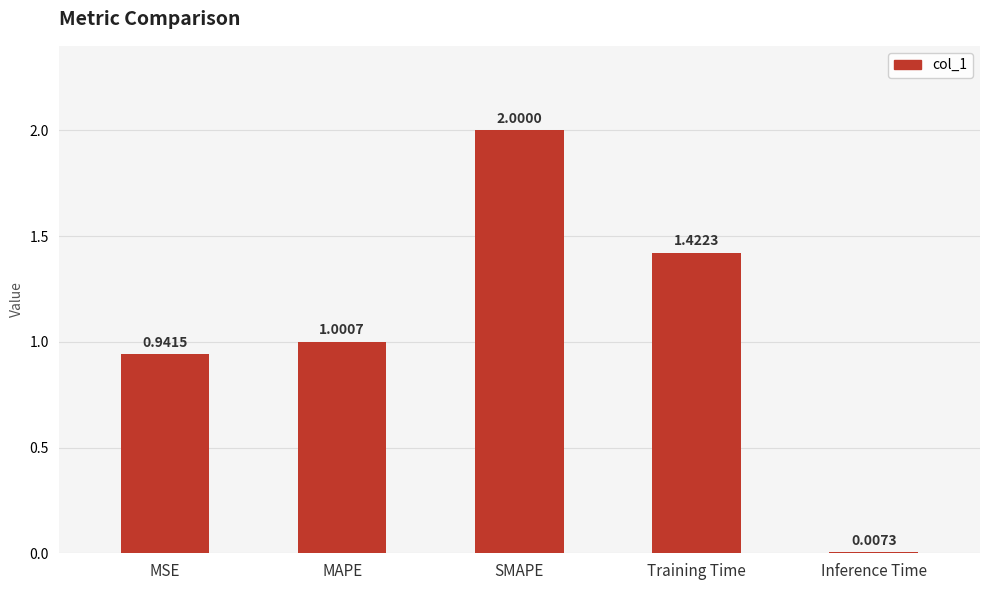

What is the difference between the maximum and minimum values?

2.0